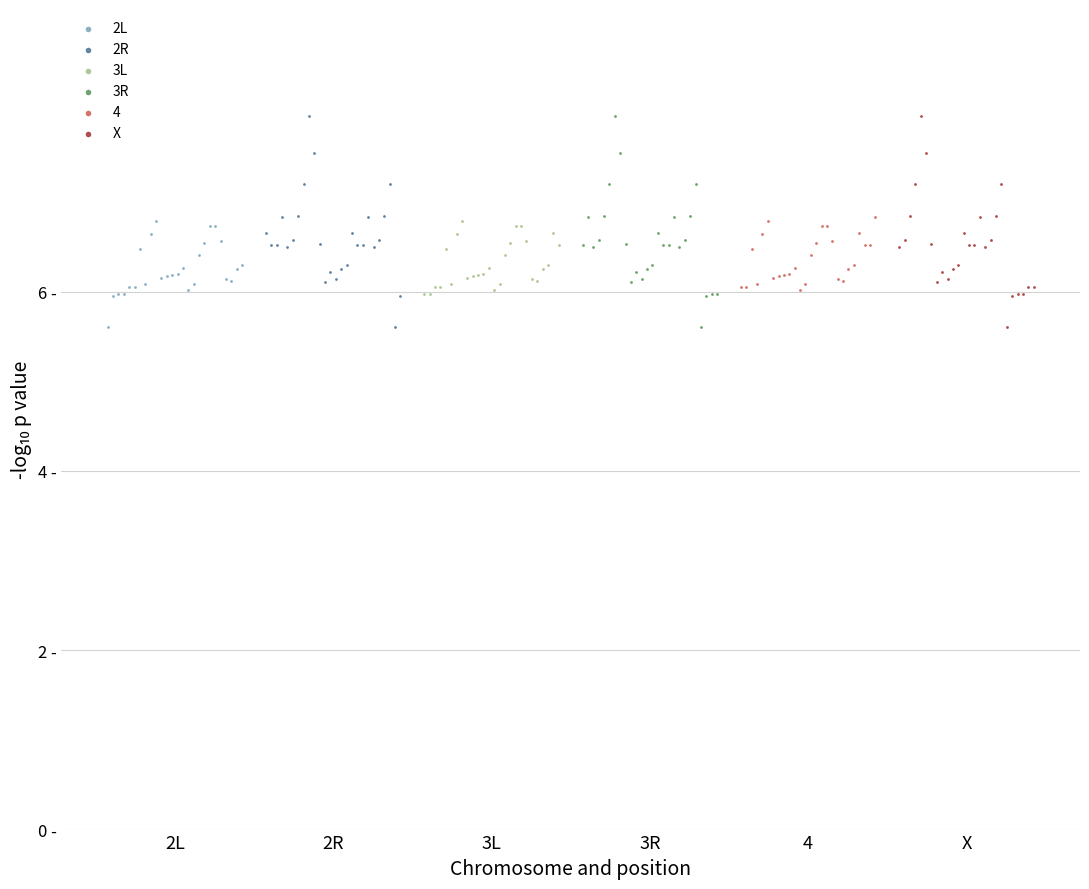

What are all the series names shown in the legend?

2L, 2R, 3L, 3R, 4, X